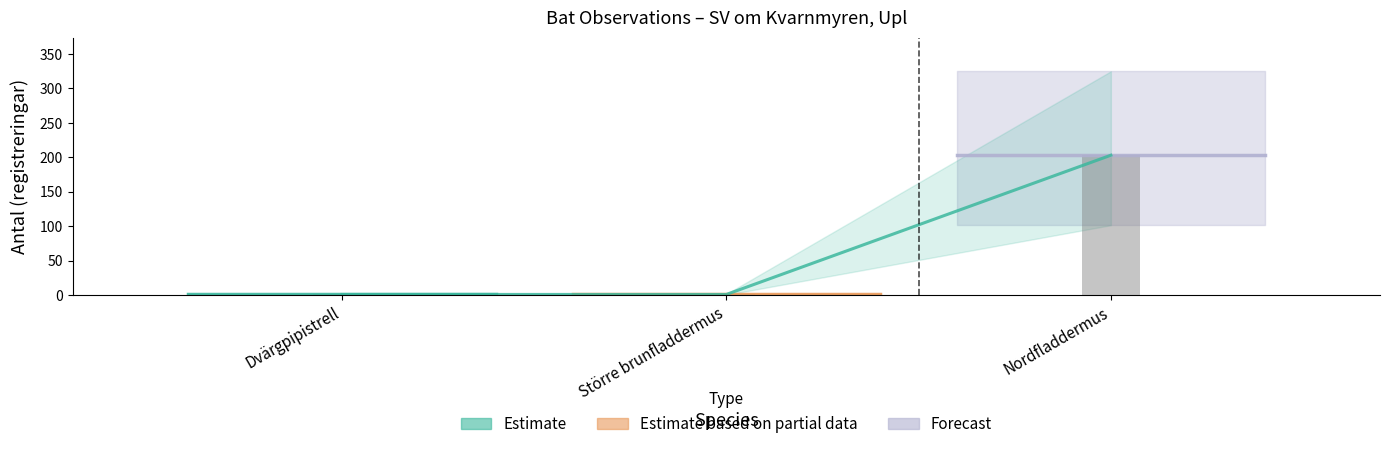

At which category does the chart reach its minimum across all series?

Dvärgpipistrell